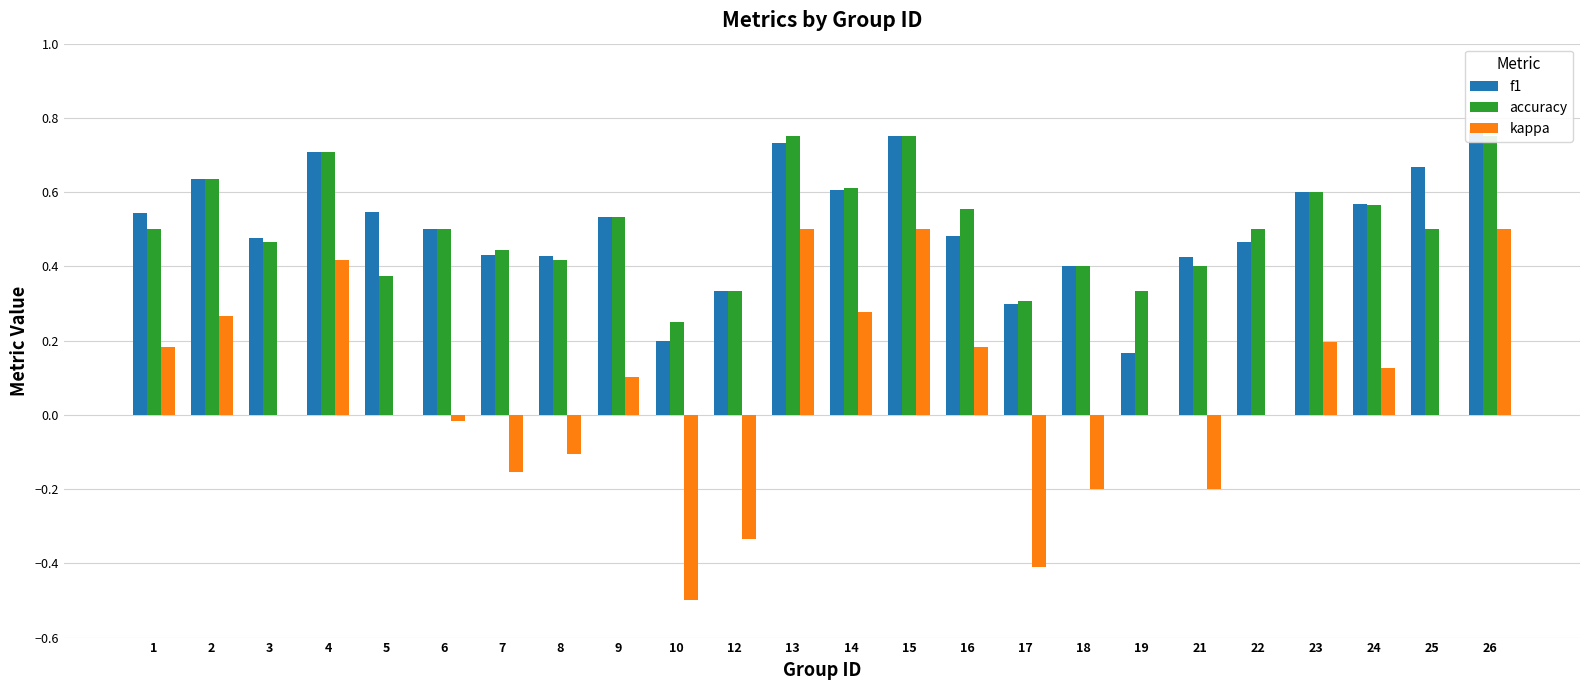

At which category is the sum across all series the highest?

26